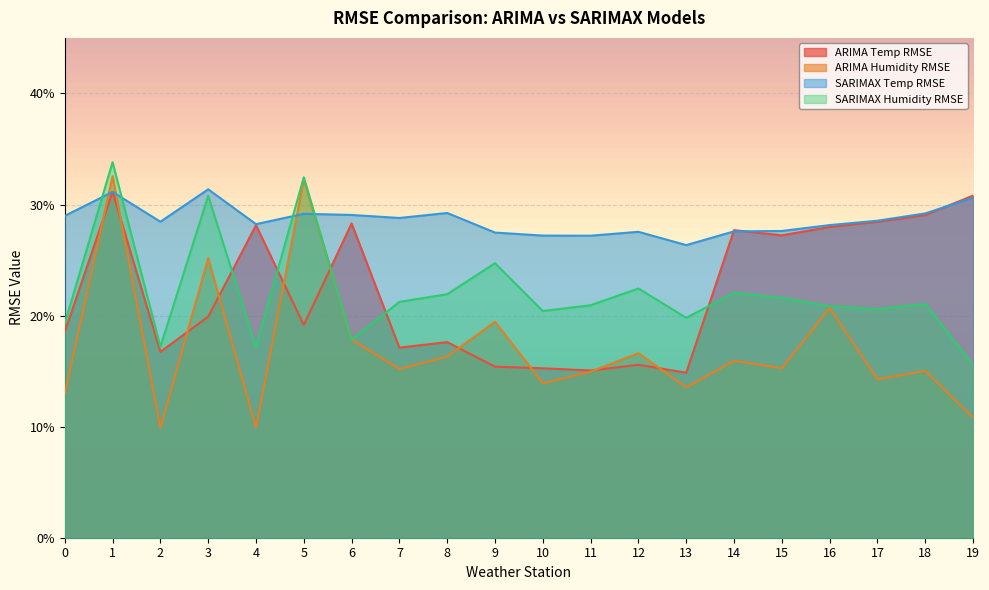

Reading left to right, list all the values displayed in this chart.

ARIMA Temp RMSE: 0.2	0.3	0.2	0.2	0.3	0.2	0.3	0.2	0.2	0.2	0.2	0.2	0.2	0.1	0.3	0.3	0.3	0.3	0.3	0.3
ARIMA Humidity RMSE: 0.1	0.3	0.1	0.3	0.1	0.3	0.2	0.2	0.2	0.2	0.1	0.1	0.2	0.1	0.2	0.2	0.2	0.1	0.2	0.1
SARIMAX Temp RMSE: 0.3	0.3	0.3	0.3	0.3	0.3	0.3	0.3	0.3	0.3	0.3	0.3	0.3	0.3	0.3	0.3	0.3	0.3	0.3	0.3
SARIMAX Humidity RMSE: 0.2	0.3	0.2	0.3	0.2	0.3	0.2	0.2	0.2	0.2	0.2	0.2	0.2	0.2	0.2	0.2	0.2	0.2	0.2	0.2